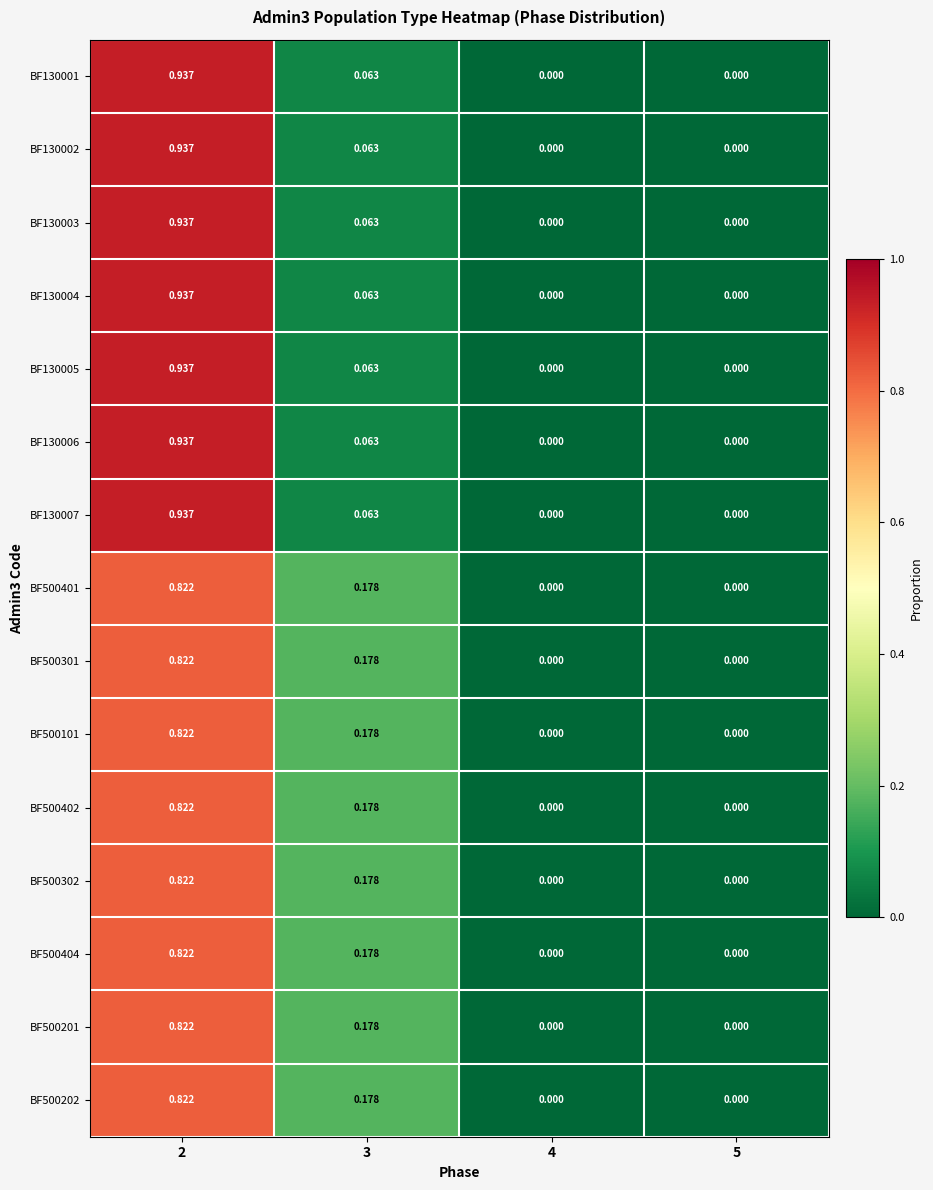

Is the value of BF500402 at 4 greater than the value of BF130002 at 2?

No